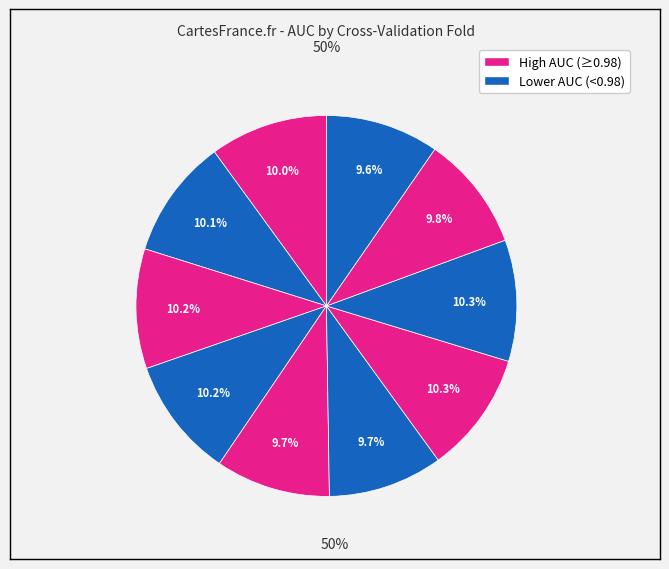

How many segments does this pie chart have?

10